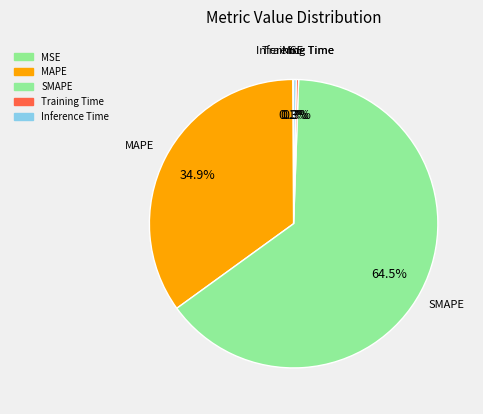

Which category accounts for the majority?

SMAPE